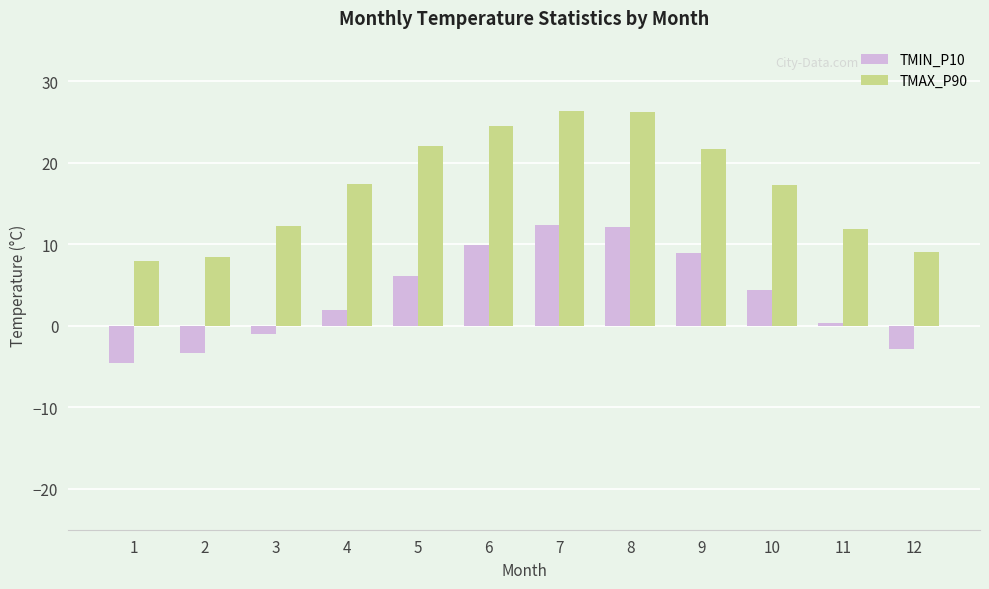

What is the highest value of the TMIN_P10 series?

12.4